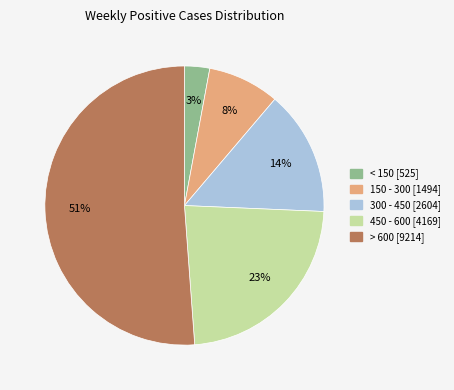

Is there a majority slice in this chart?

Yes